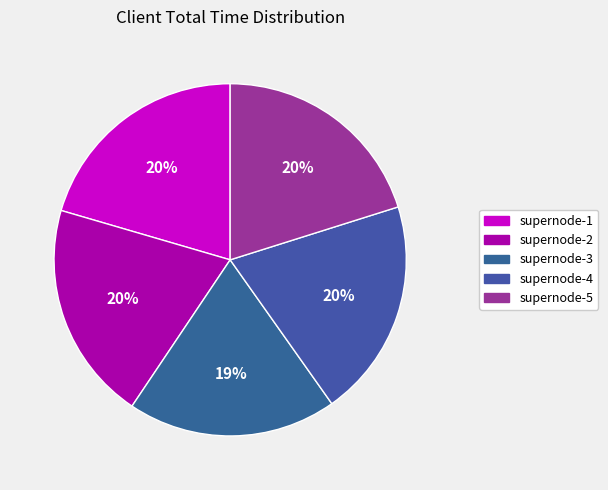

What is the smallest slice in the pie chart?

supernode-3